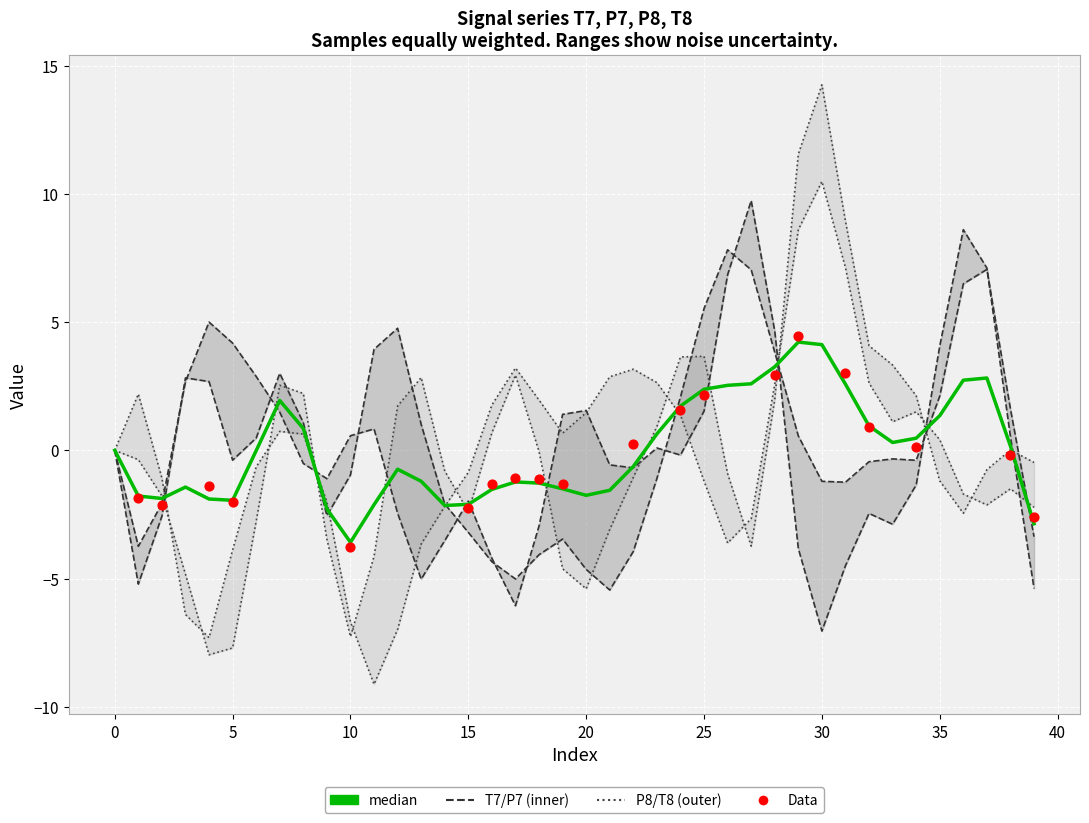

Is the value of P8 at 28 greater than the value of T7 at 21?

Yes